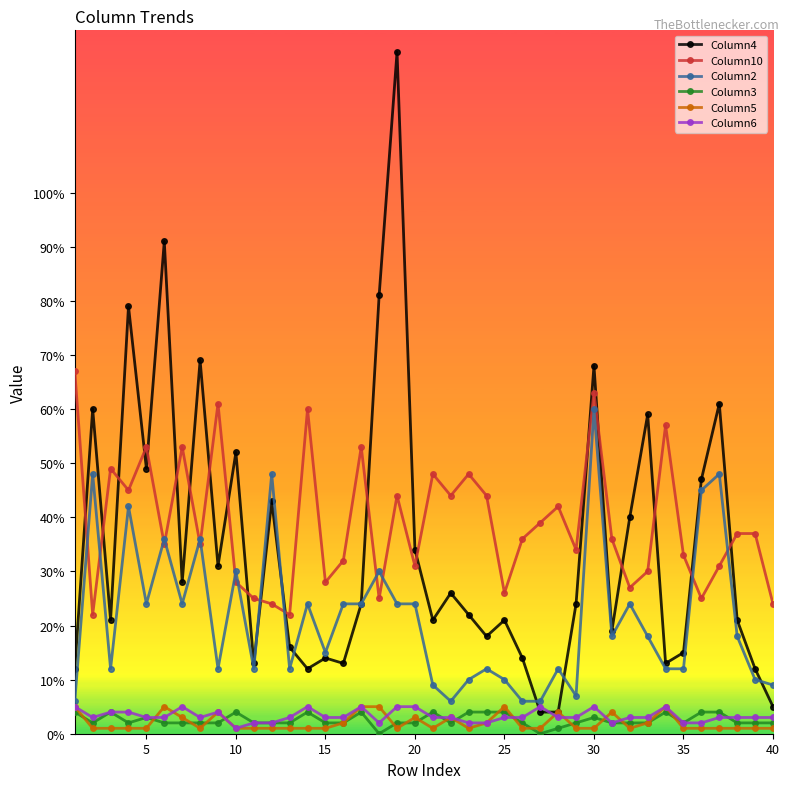

True or false: Column6 and Column10 cross at least once.

False